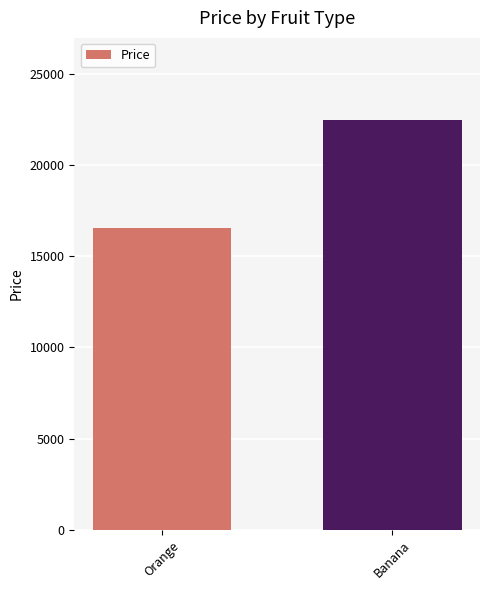

Which category has the lowest value across all series?

Orange